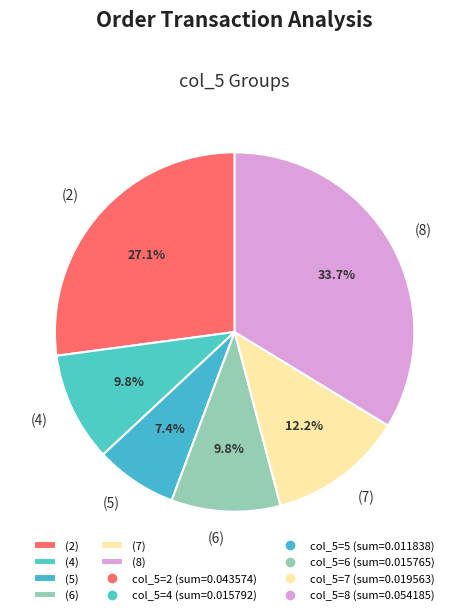

What percentage is NOT represented by (7)?

87.8%